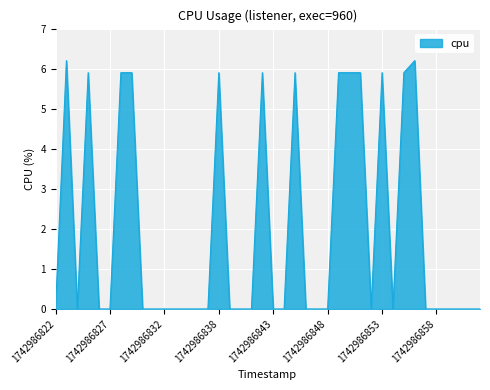

What is the difference between the maximum and minimum values?

6.2